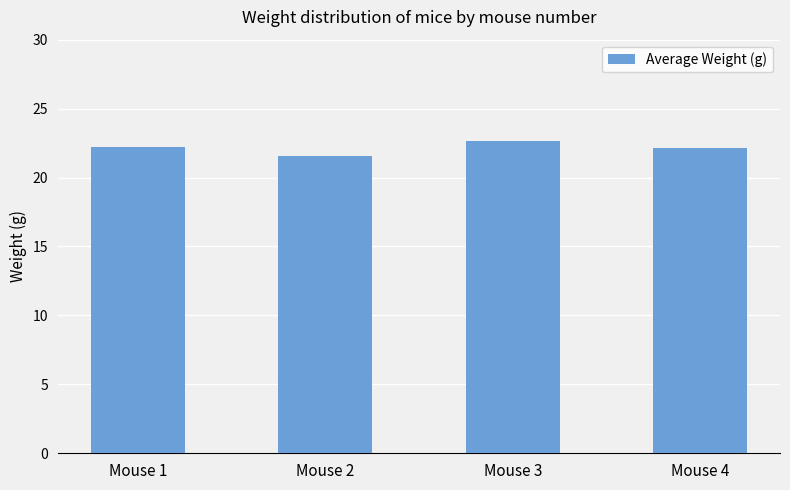

Are the bars horizontal?

No